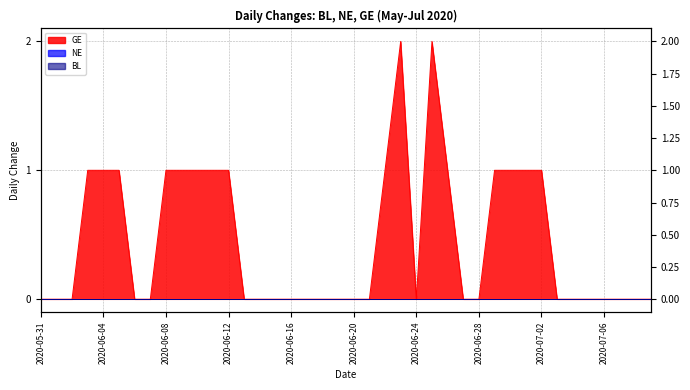

The BL line series shows 0 at 17. True or false?

True